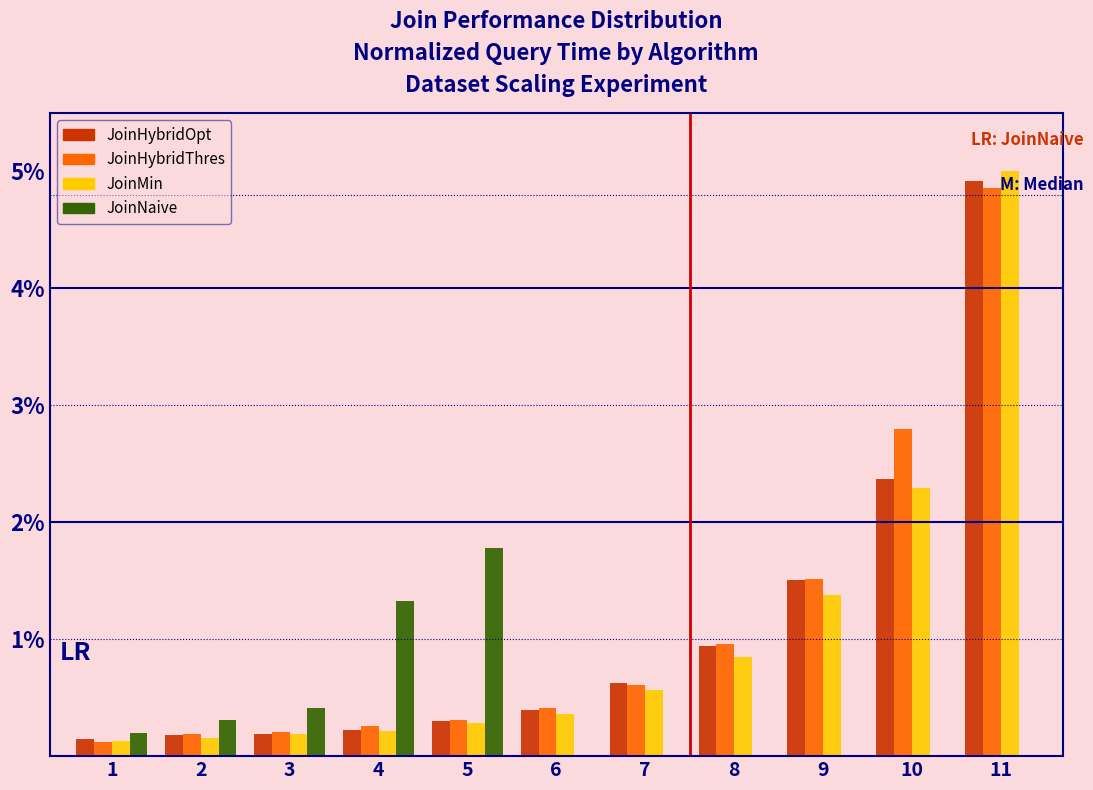

Between 9 and 11, which series saw the biggest shift?

JoinMin